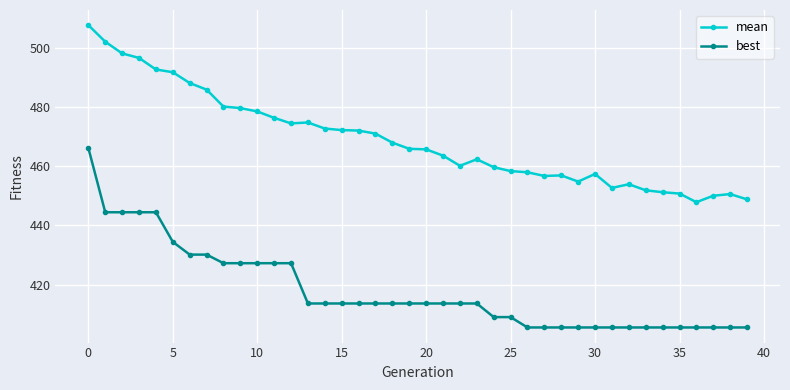

How many values in the best series are below 413?

16